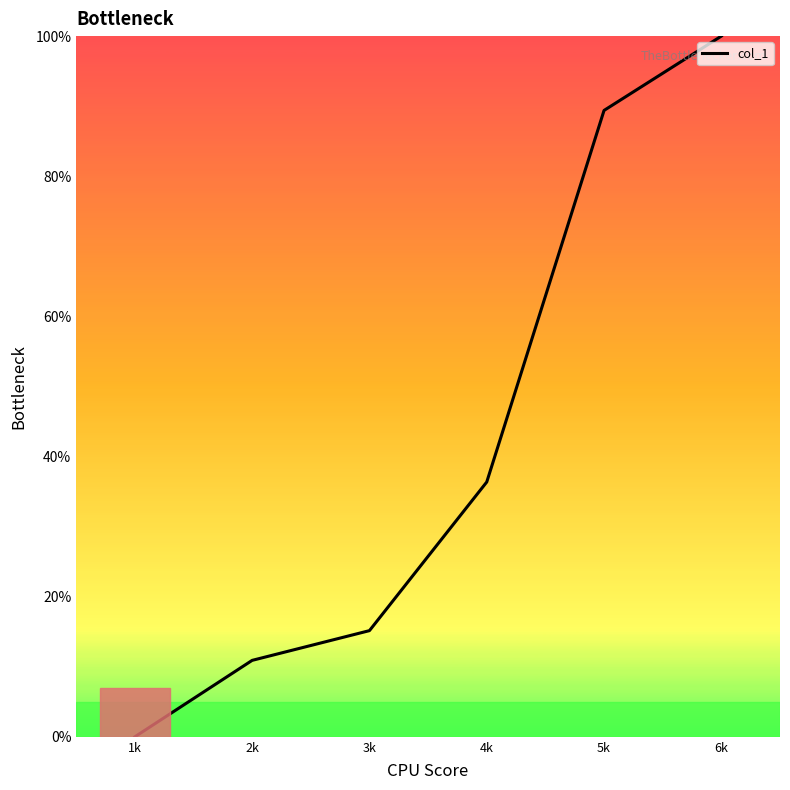

What is the change in value from 3k to 5k?

+74.2